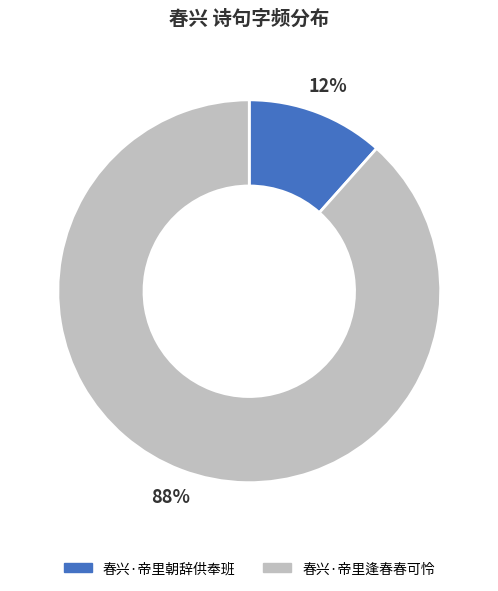

Do 春兴·帝里朝辞供奉班 and 春兴·帝里逢春春可怜 together represent more than half of the pie?

Yes